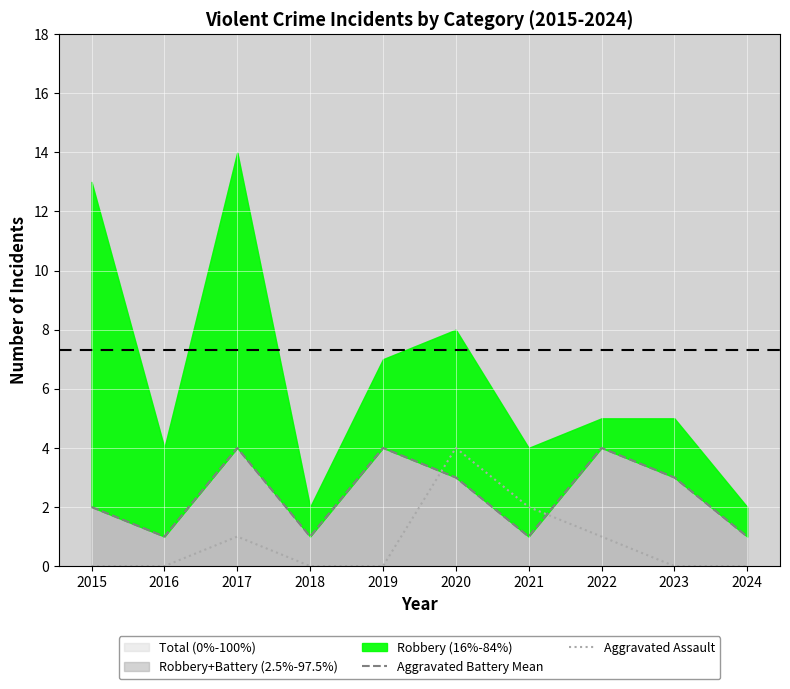

Reading left to right, transcribe all the data shown in this chart.

Aggravated Battery Mean: 2015=2	2016=1	2017=4	2018=1	2019=4	2020=3	2021=1	2022=4	2023=3	2024=1
Aggravated Assault: 2015=0	2016=0	2017=1	2018=0	2019=0	2020=4	2021=2	2022=1	2023=0	2024=0